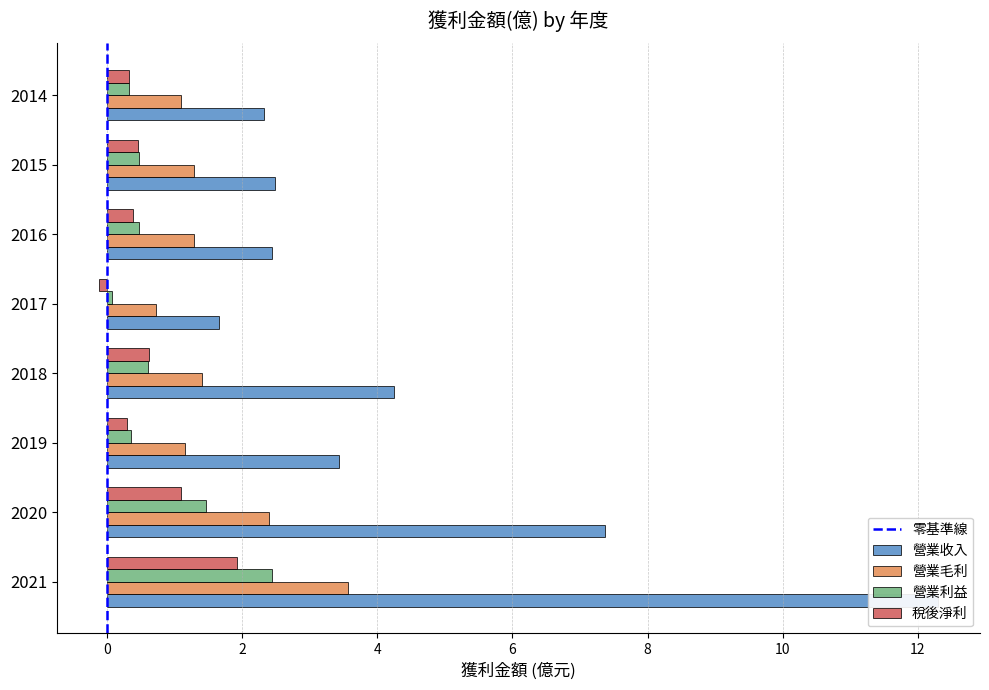

Which has a higher value, 2019 or 2018?

2018